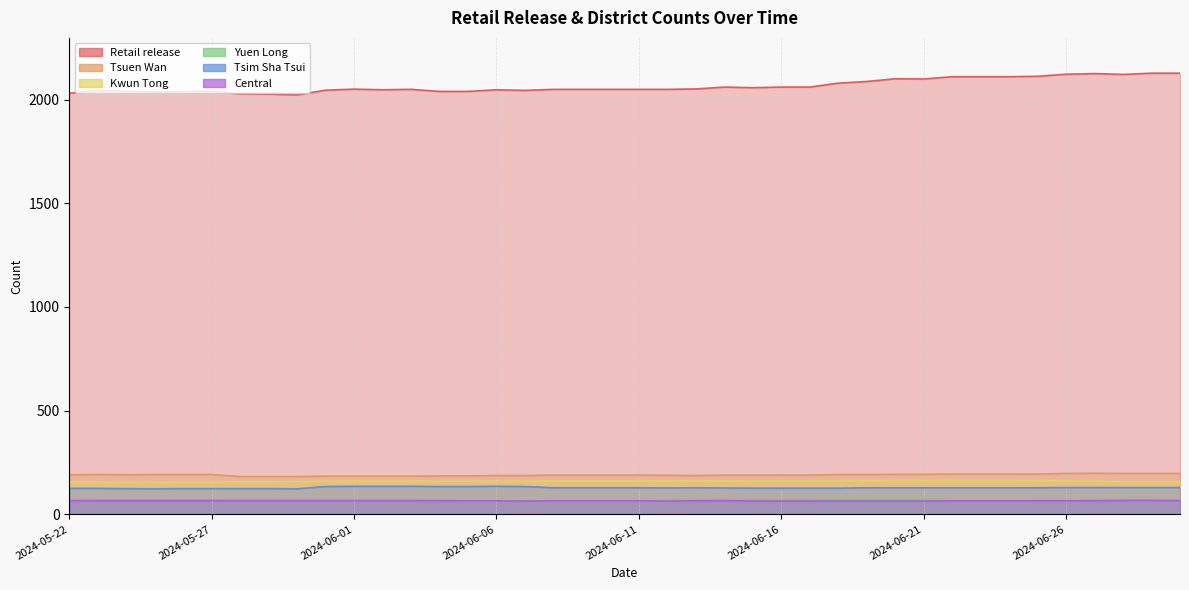

What is the difference between the highest and lowest values at 2024-05-27?

1974